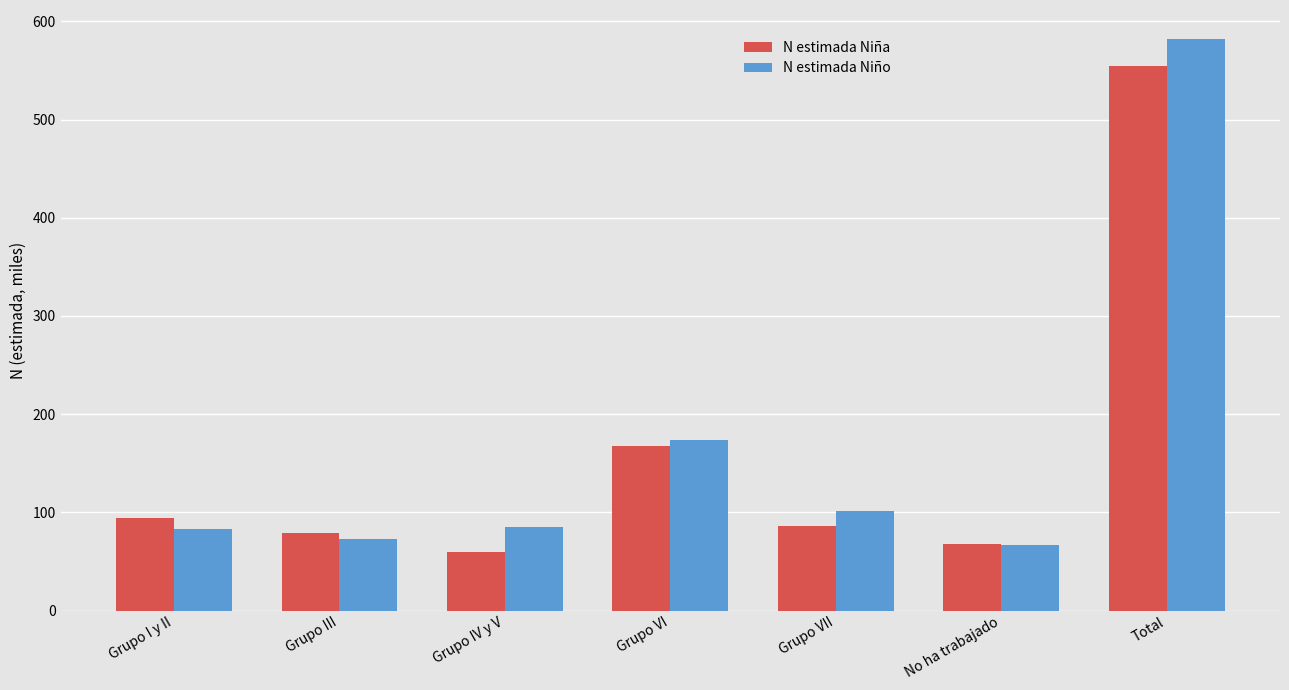

The value of N estimada Niña at Grupo IV y V is 59.4. True or false?

True